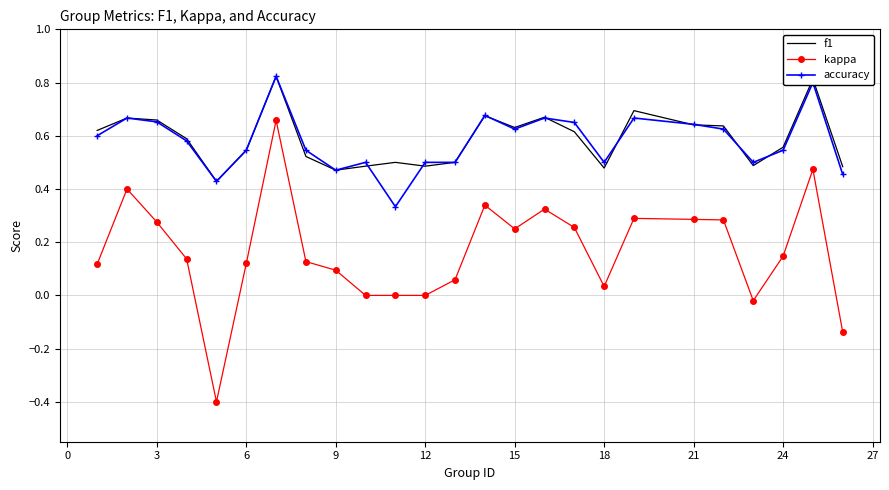

True or false: accuracy and f1 intersect in this chart.

True